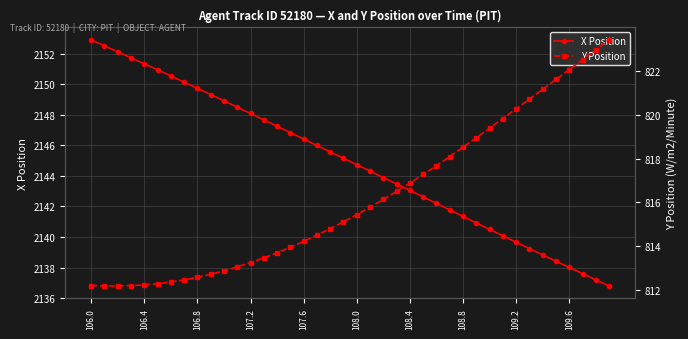

What is the maximum value for X Position?

2152.9